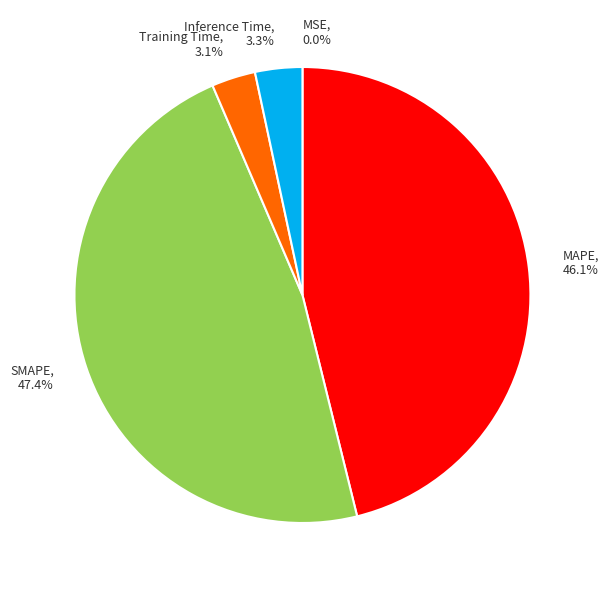

How much of the chart is everything except Inference Time?

96.7%